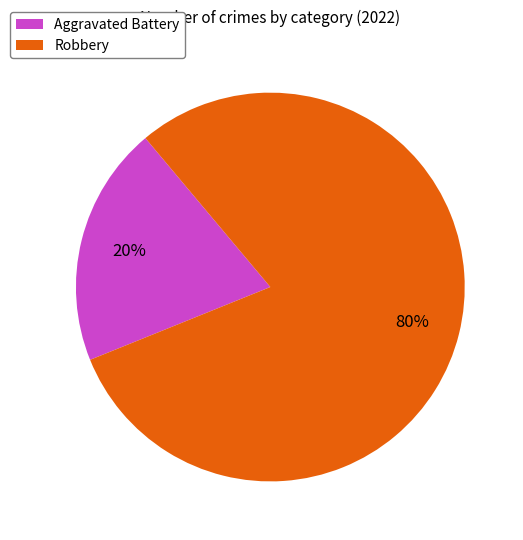

Do Robbery and Aggravated Battery together represent more than half of the pie?

Yes